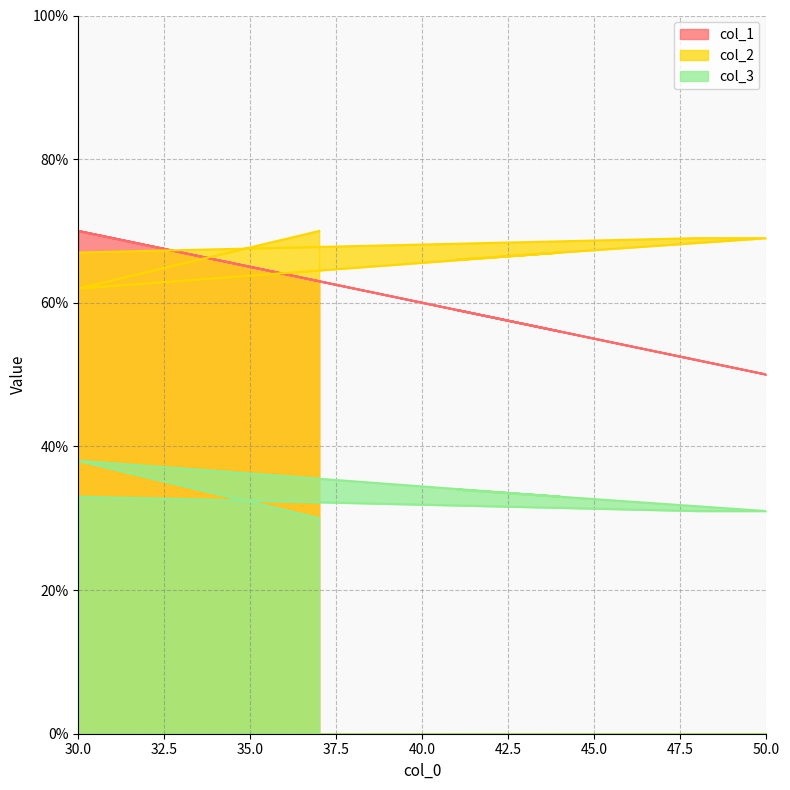

Is the value of col_3 at 37 greater than the value of col_2 at 50?

No